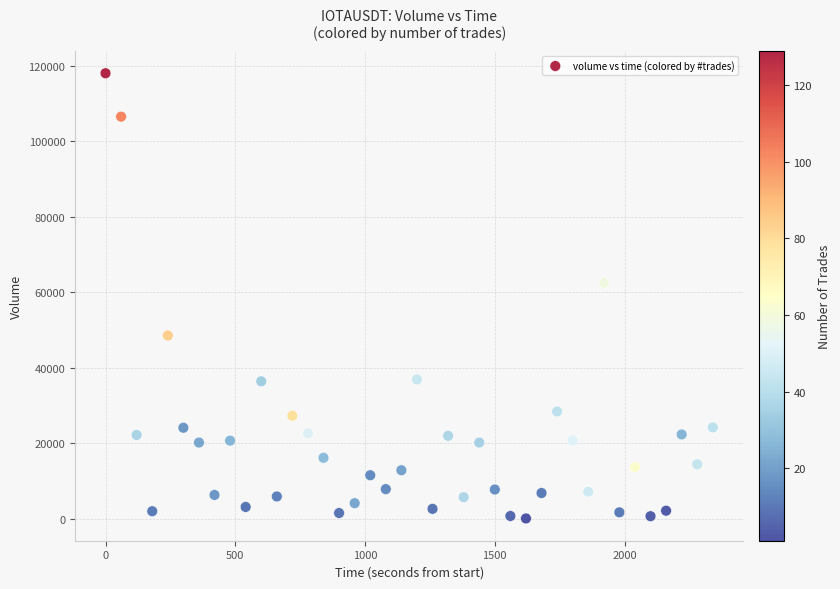

What Y value in the scatter plot is closest to 59073?

62476.6